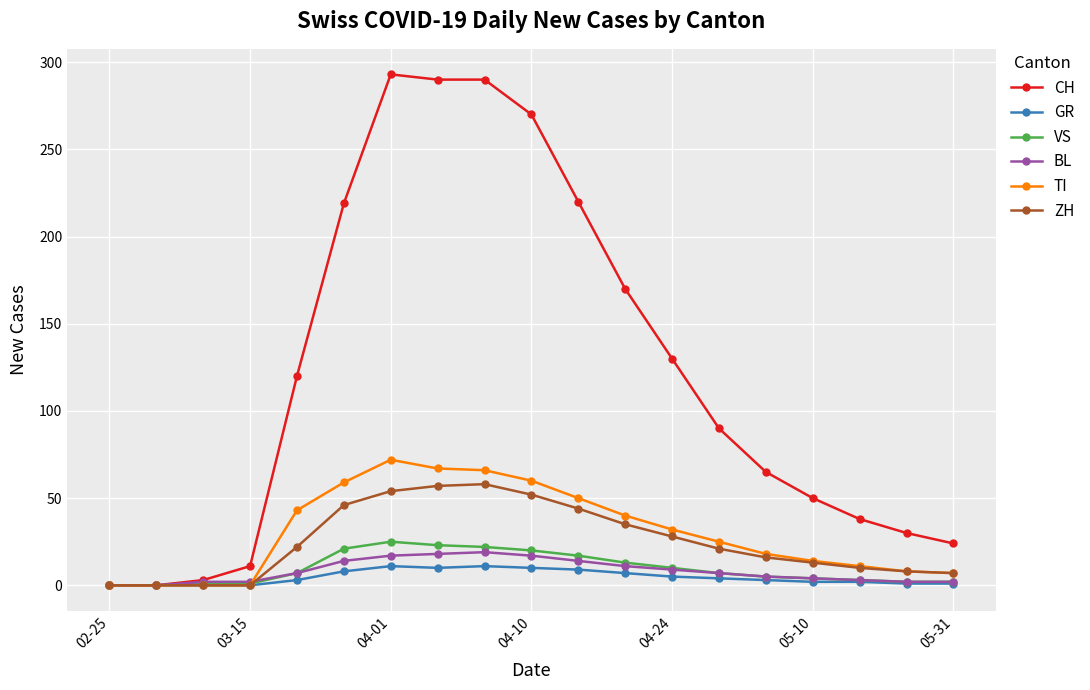

Which series has the largest range (max minus min)?

CH